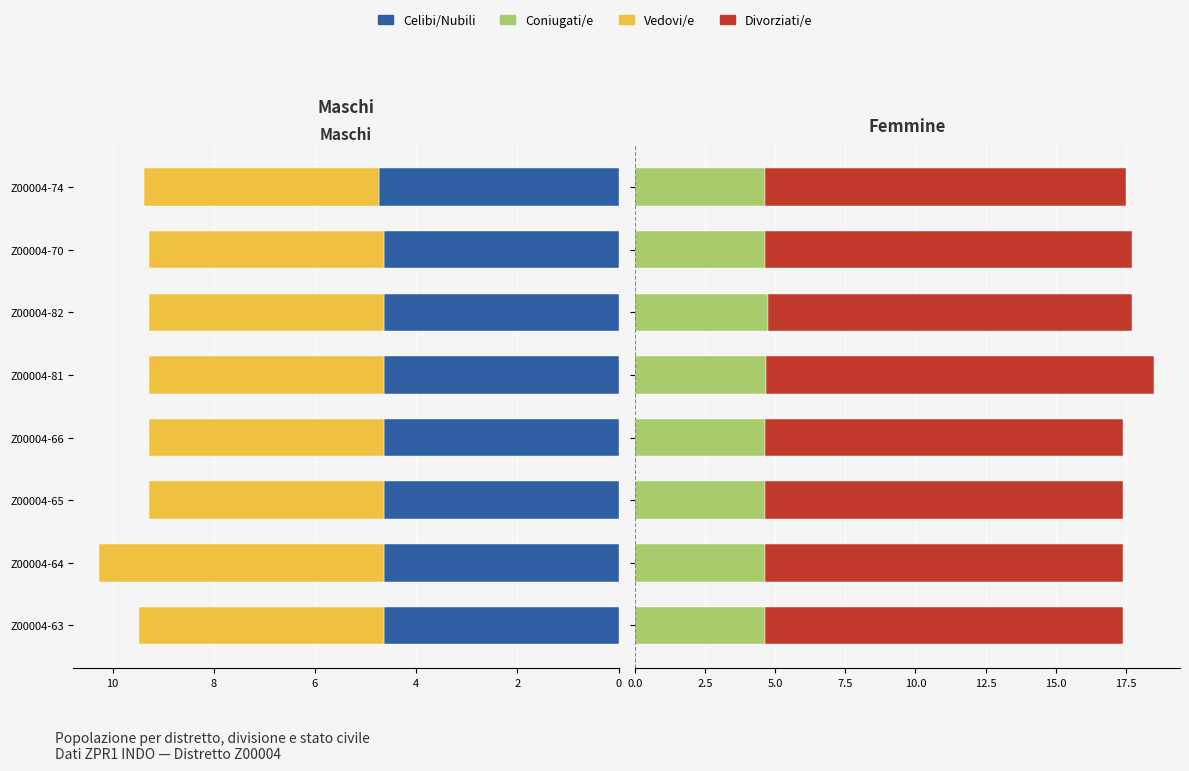

Which series has the largest total across all categories?

Divorziati/e